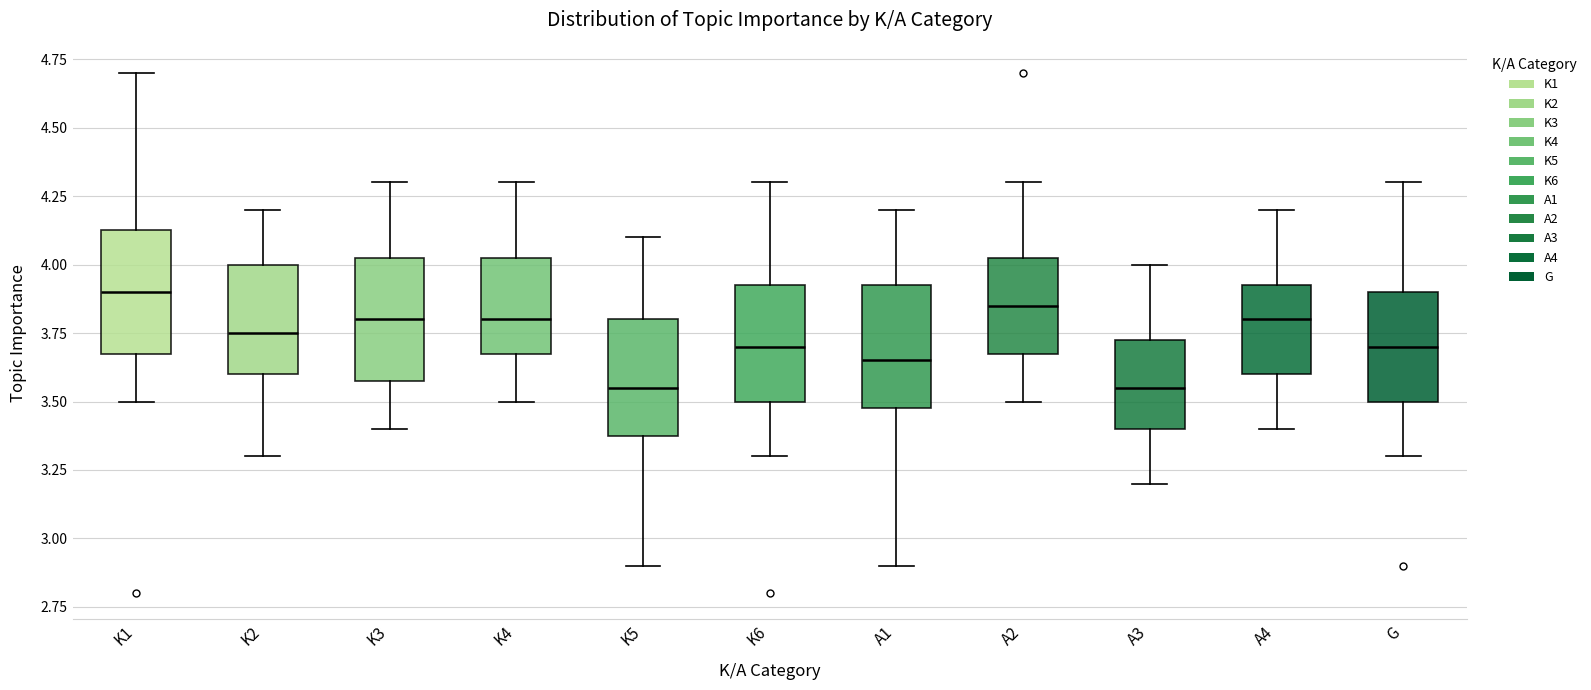

Reading left to right, read every box against the y-axis: the position of its median line, the range the box covers, and the ends of its whiskers. The values are not printed on the chart, so give them approximately, as read against the axis.

K1: median 3.90, box 3.70 to 4.15, whiskers 3.50 to 4.70
K2: median 3.75, box 3.60 to 4.00, whiskers 3.30 to 4.20
K3: median 3.80, box 3.60 to 4.05, whiskers 3.40 to 4.30
K4: median 3.80, box 3.70 to 4.05, whiskers 3.50 to 4.30
K5: median 3.55, box 3.40 to 3.80, whiskers 2.90 to 4.10
K6: median 3.70, box 3.50 to 3.95, whiskers 3.30 to 4.30
A1: median 3.65, box 3.50 to 3.95, whiskers 2.90 to 4.20
A2: median 3.85, box 3.70 to 4.05, whiskers 3.50 to 4.30
A3: median 3.55, box 3.40 to 3.75, whiskers 3.20 to 4.00
A4: median 3.80, box 3.60 to 3.95, whiskers 3.40 to 4.20
G: median 3.70, box 3.50 to 3.90, whiskers 3.30 to 4.30